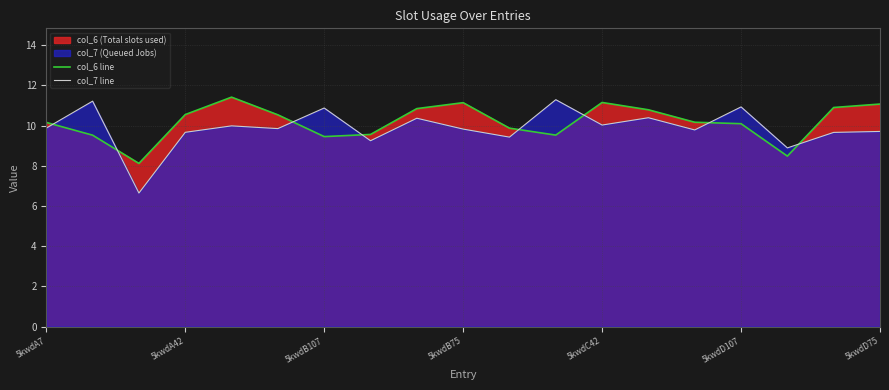

True or false: col_7 line has more than 1 points higher than both neighbors.

True